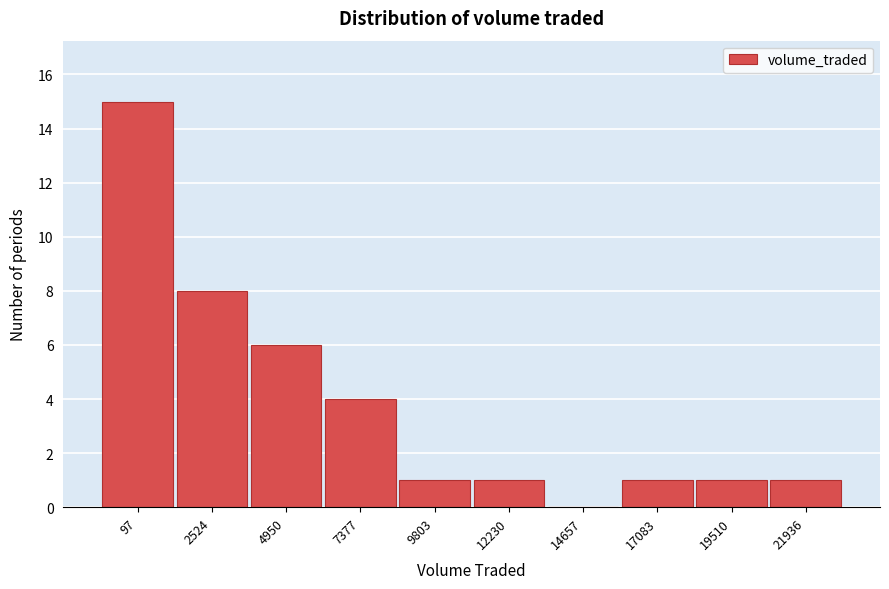

Reading left to right, what are all the values shown in this chart?

97=15	2524=8	4950=6	7377=4	9803=1	12230=1	14657=0	17083=1	19510=1	21936=1